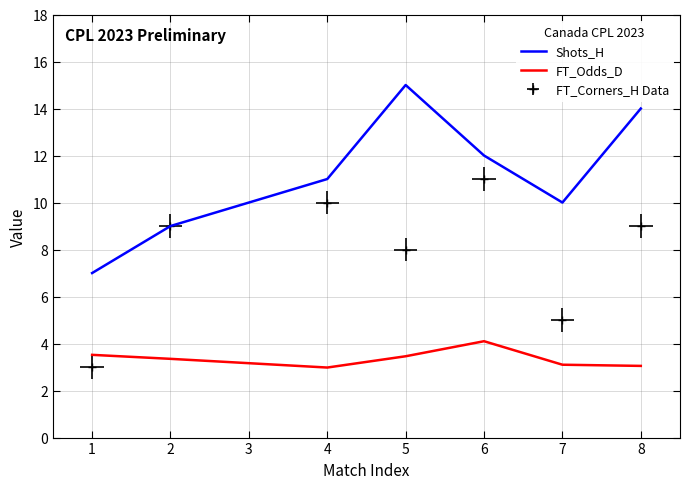

True or false: Shots_H and FT_Odds_D cross at least once.

False